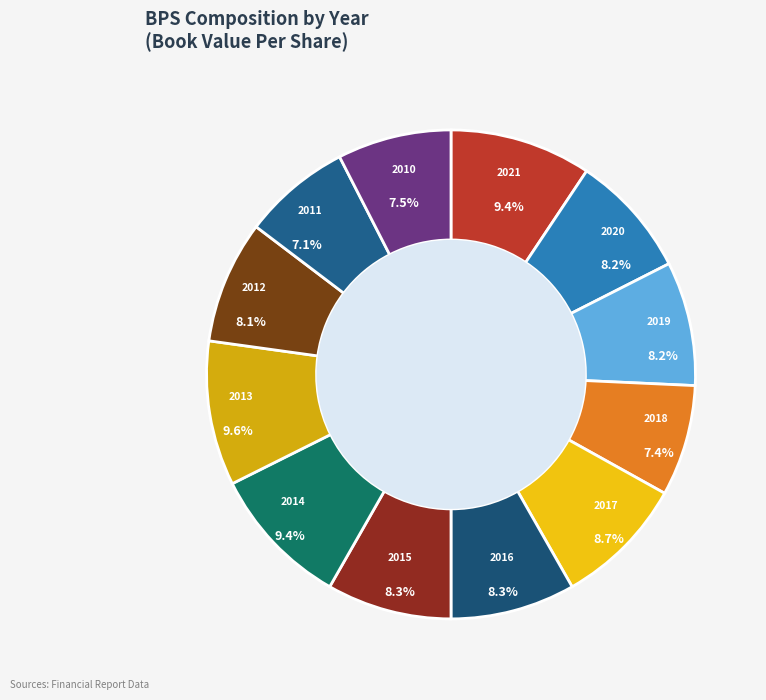

How many slices are in this pie chart?

12